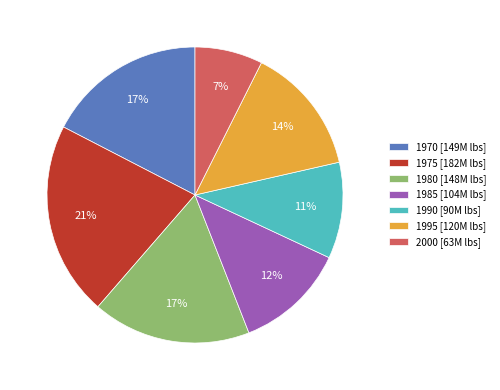

Which category has the biggest portion of the pie?

1975